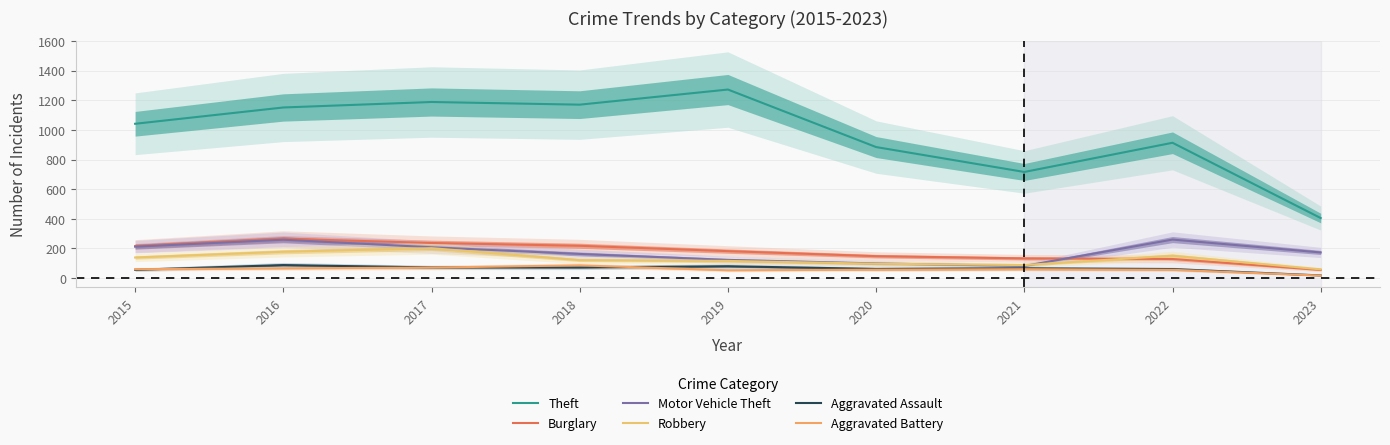

Does the chart have visible grid lines?

Yes